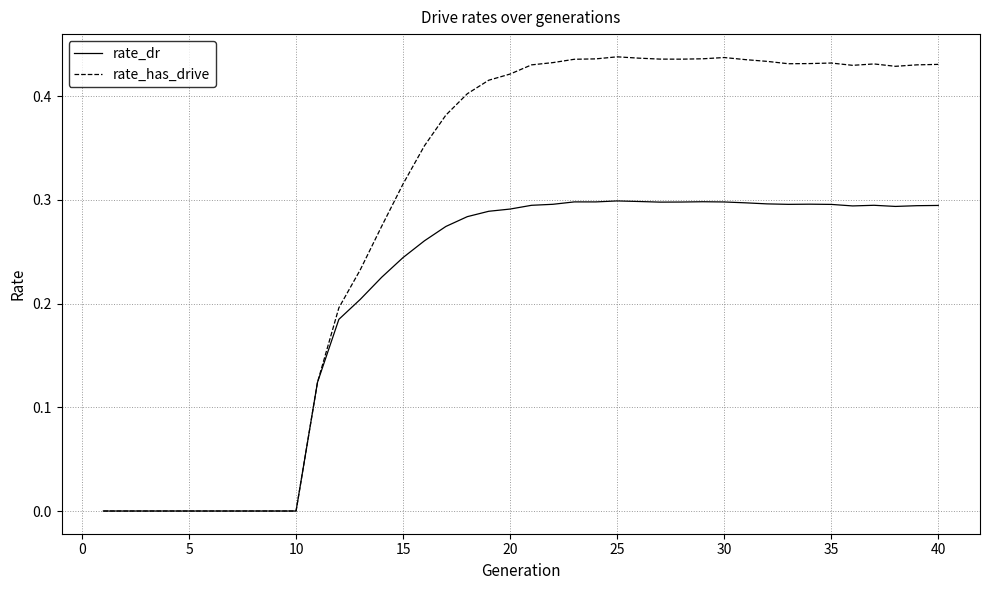

List the series in order of their peak value, highest first.

rate_has_drive, rate_dr